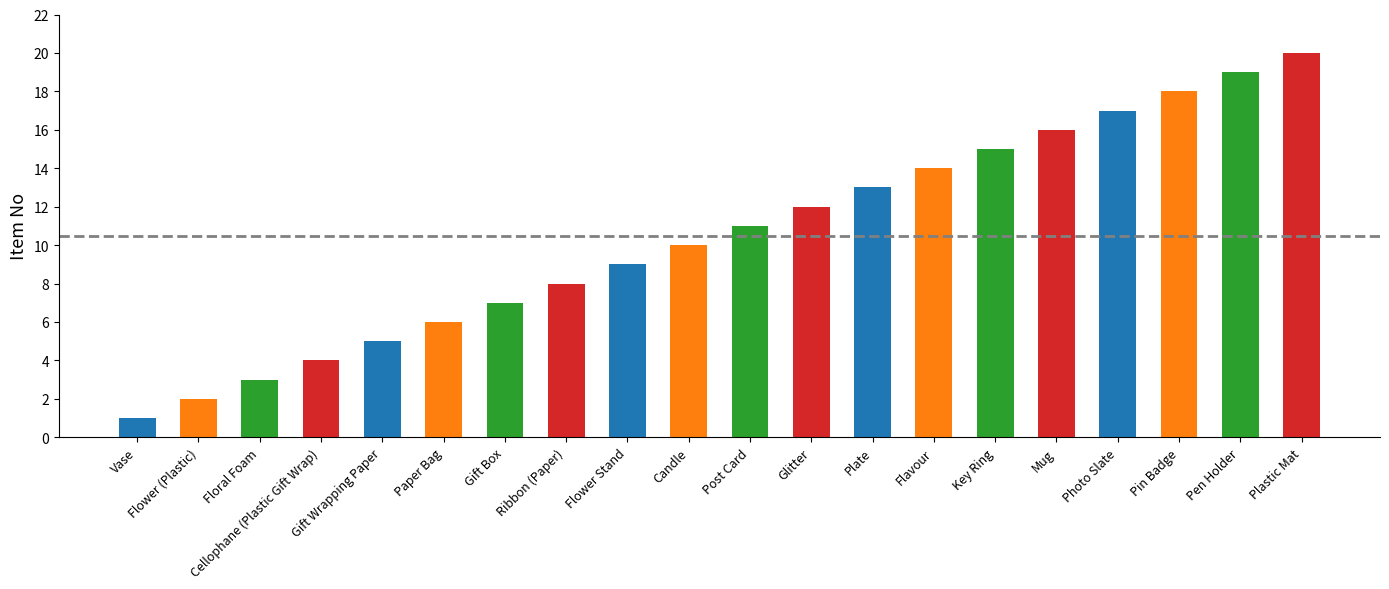

What is the sum of all values?

210